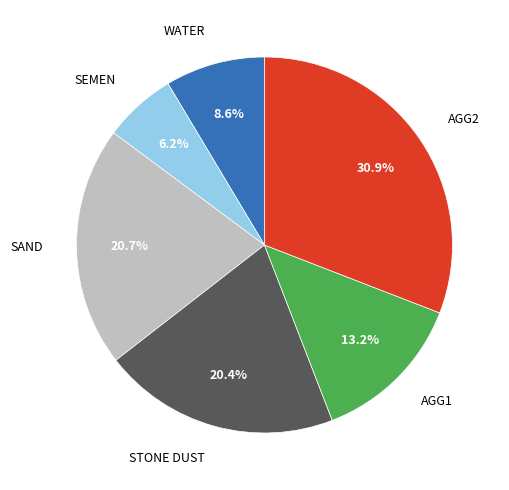

Is there any slice that represents more than half of the pie?

No